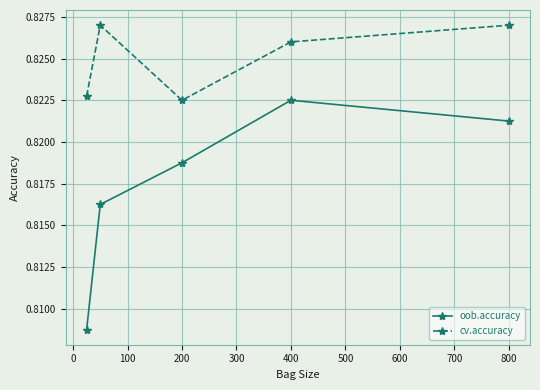

At how many categories does at least one series exceed 0?

5